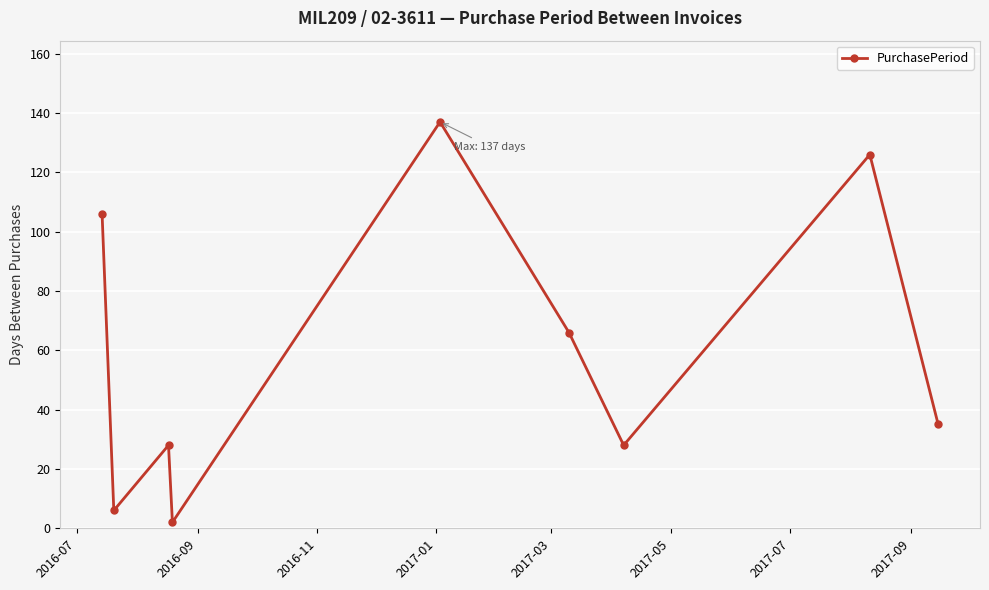

What is the maximum value shown in the chart?

137